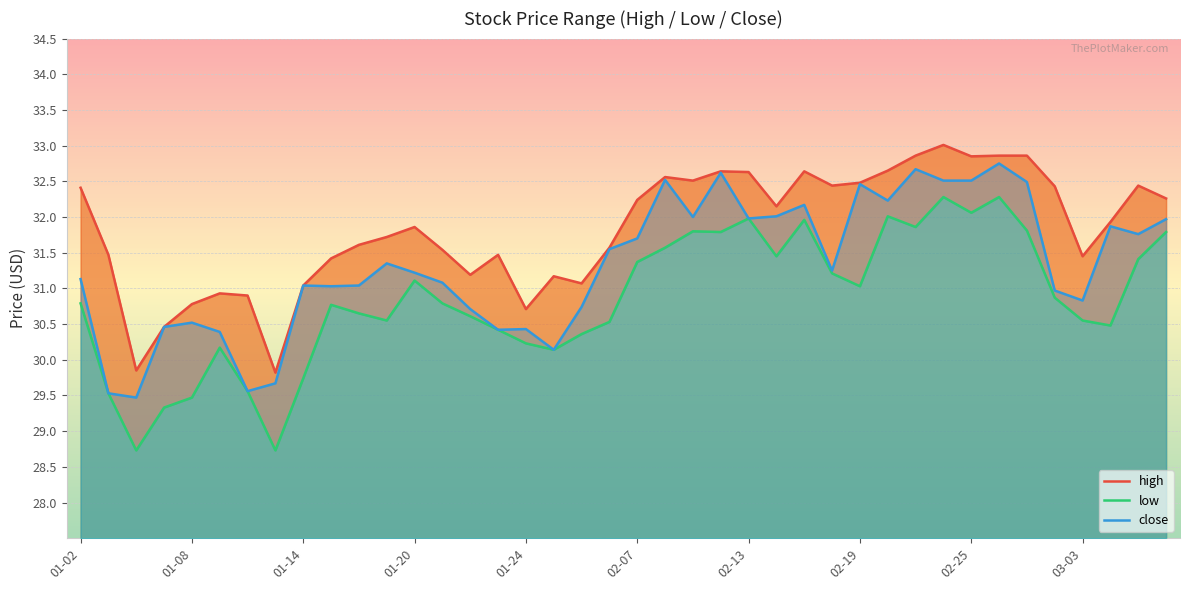

What is the highest value of the close series?

32.8